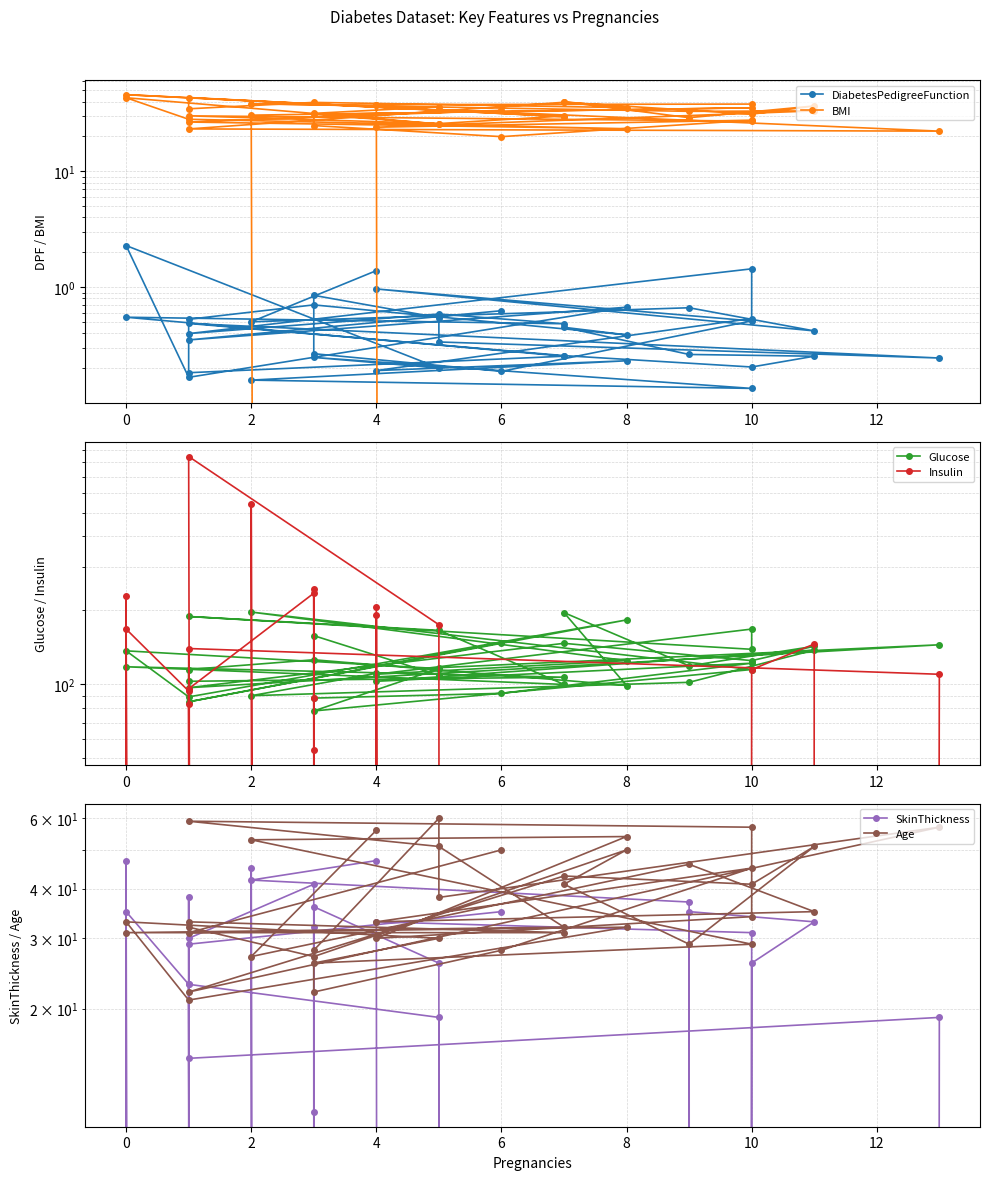

True or false: BMI has a value of 17.8 at 23.

False